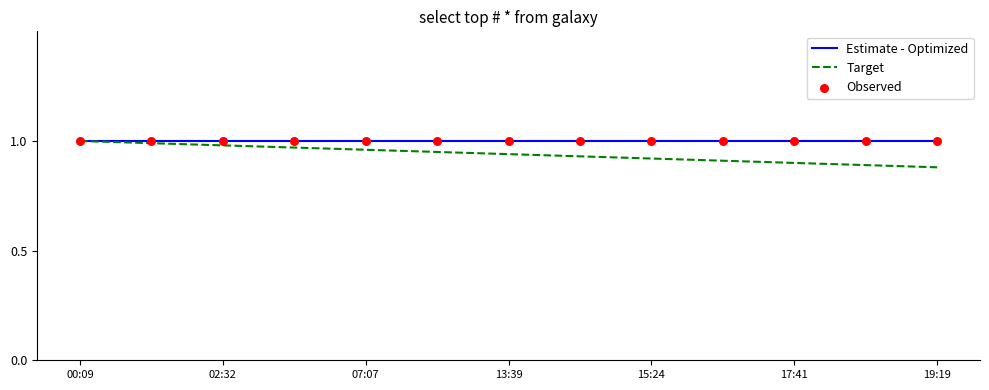

List the series in order of their overall mean, lowest first.

Target, Estimate - Optimized